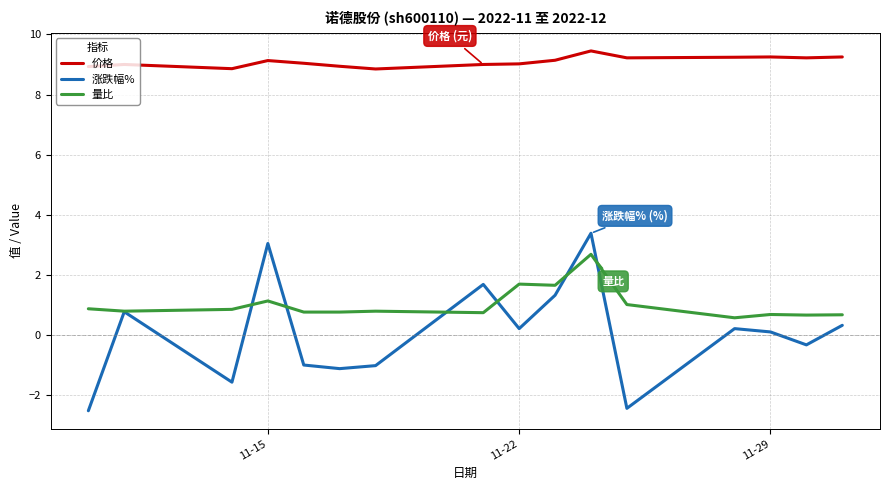

What is the average value of the 涨跌幅% series?

0.1